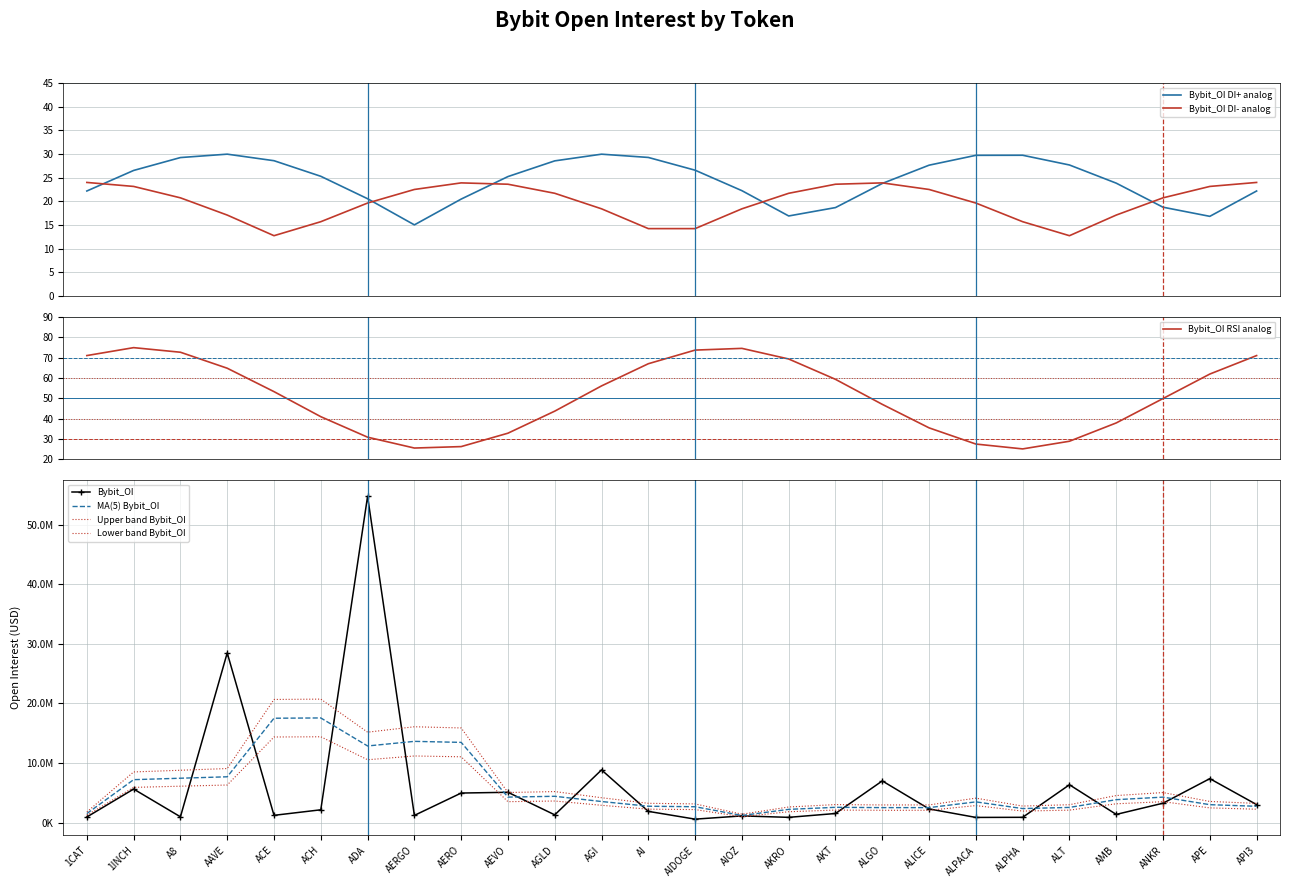

What is the difference between the second highest and second lowest values?

27615780